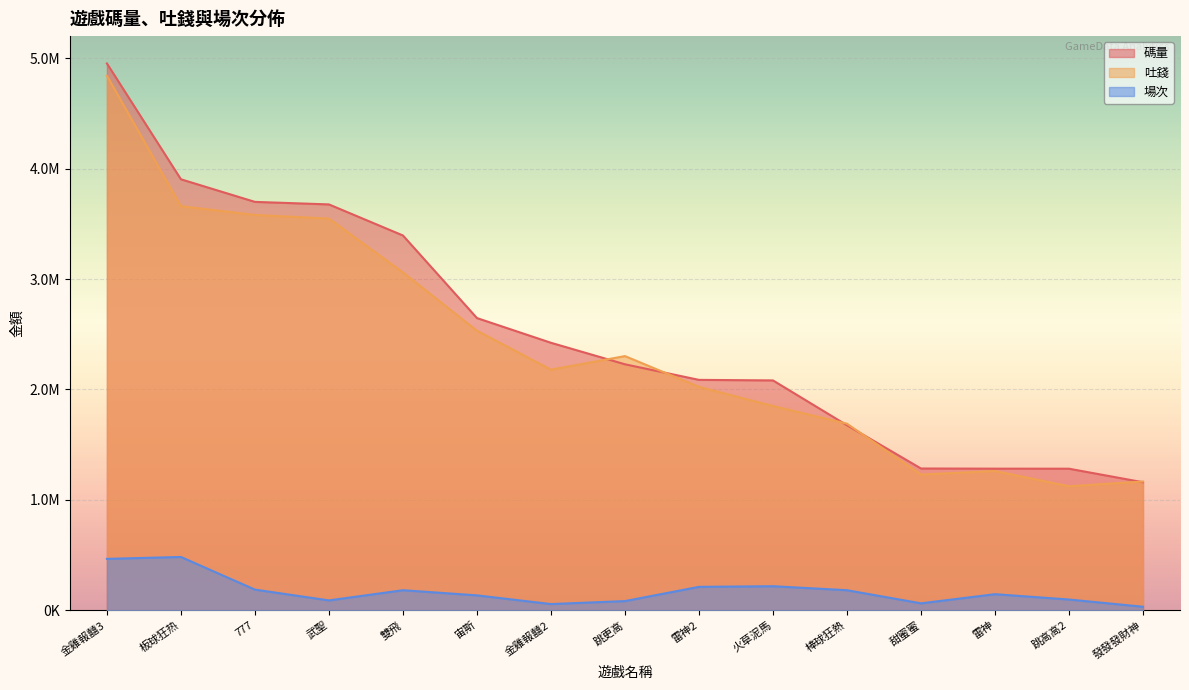

Rank the series at 雷神2 from lowest to highest value.

場次, 吐錢, 碼量